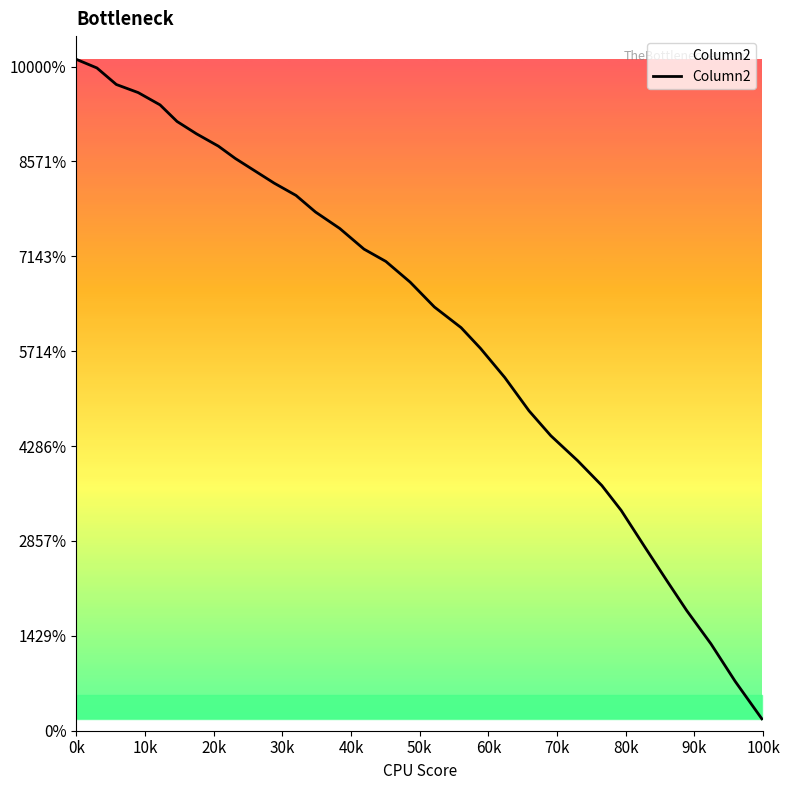

Is this an area chart (filled region under the line)?

Yes